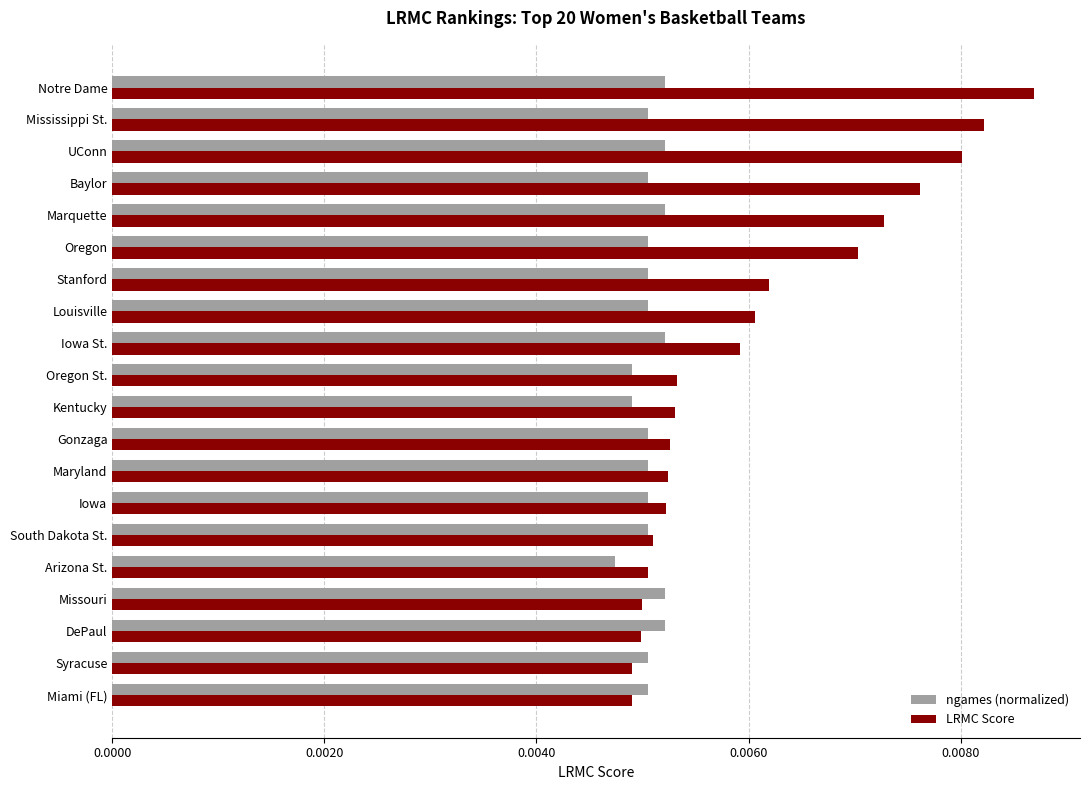

Which series has the largest total across all categories?

LRMC Score